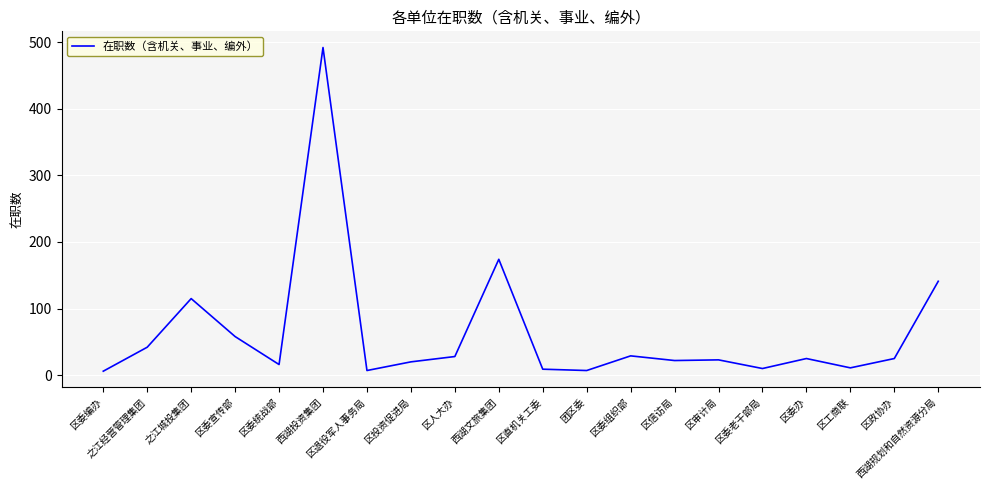

Count the number of categories in the chart.

20